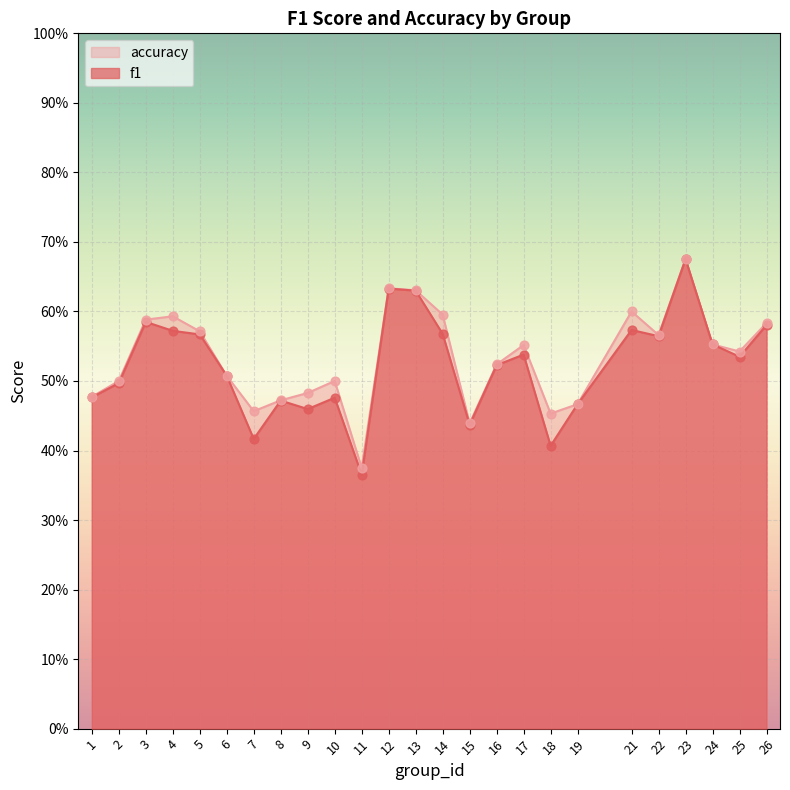

At how many categories does at least one series exceed 0?

25